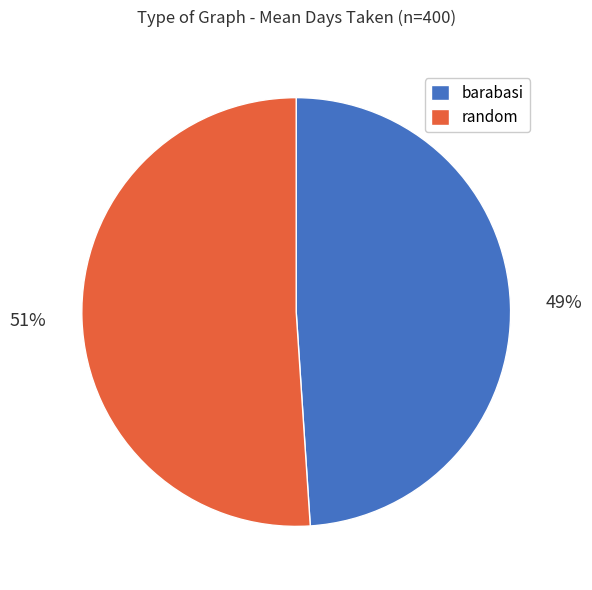

To the nearest percent, what percentage of the pie is barabasi?

49%